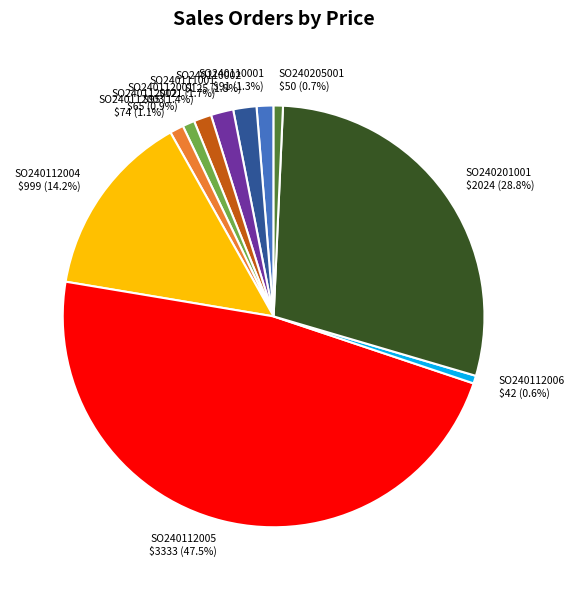

Is there any slice that represents more than half of the pie?

No